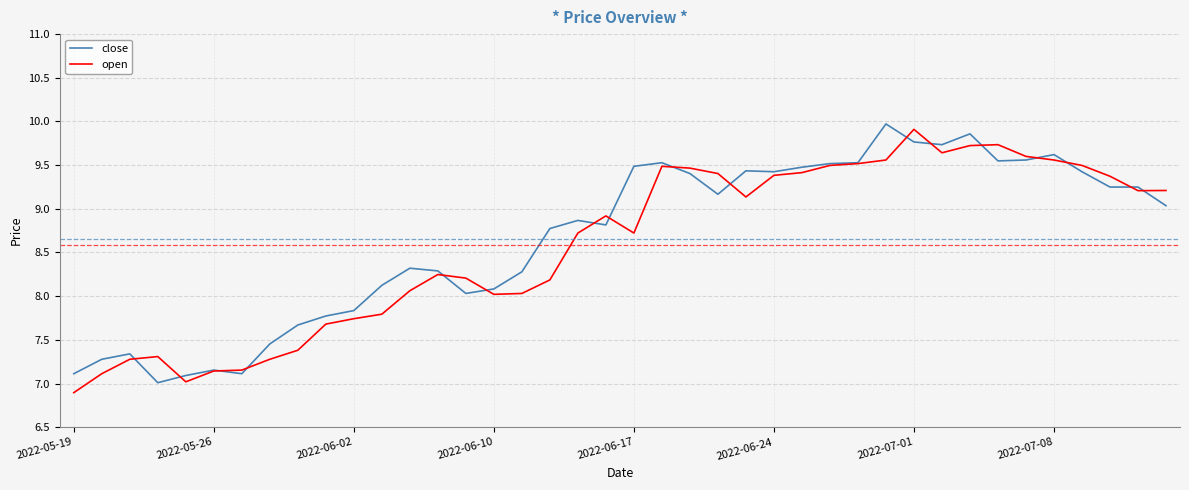

What is the maximum value shown in the chart?

10.0